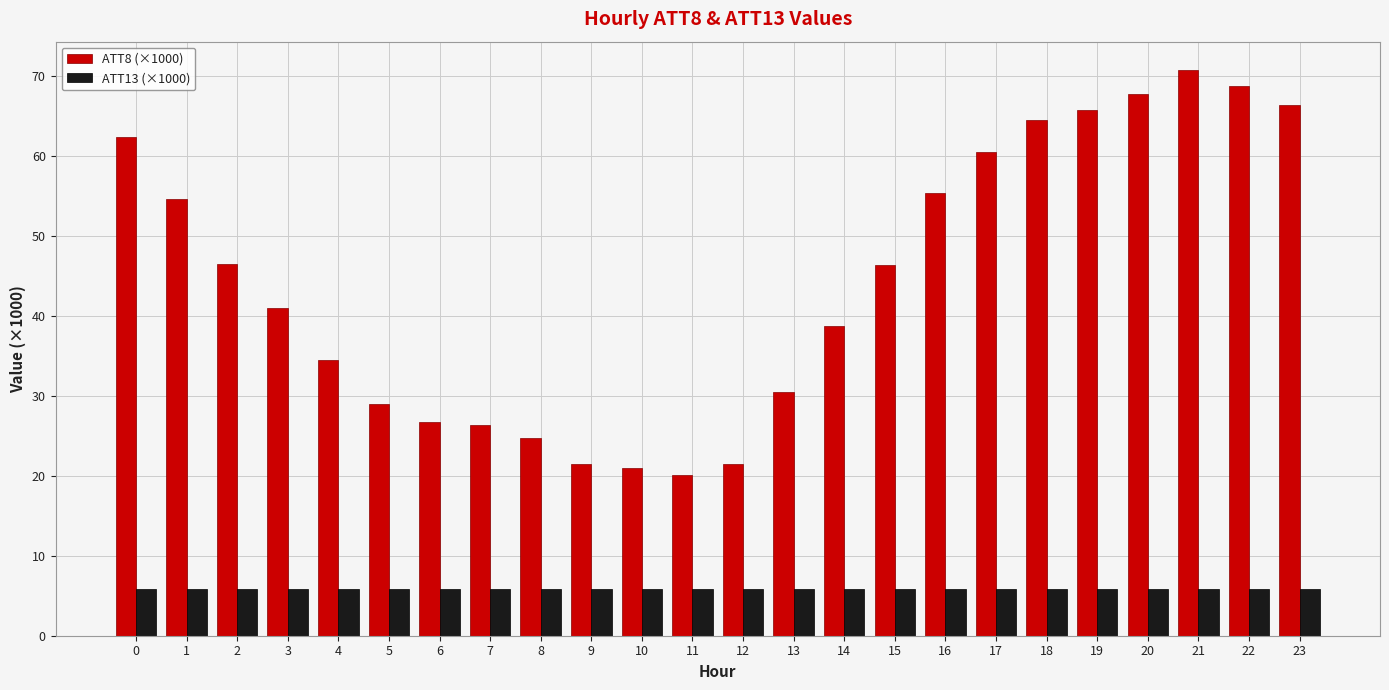

What is the spread (max minus min) of values at 16?

49.4